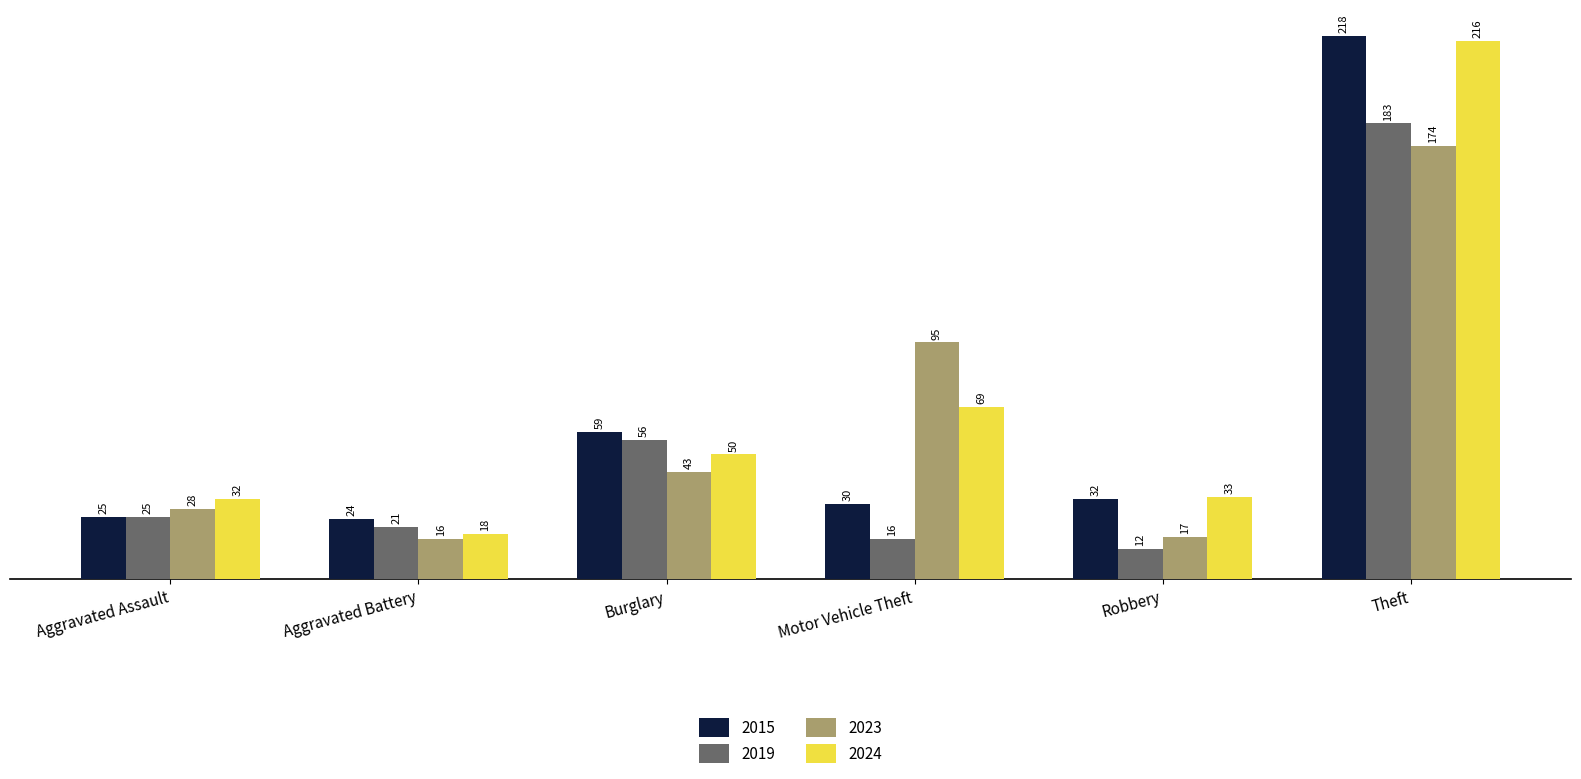

True or false: 2024 has a value of 113 at Theft.

False